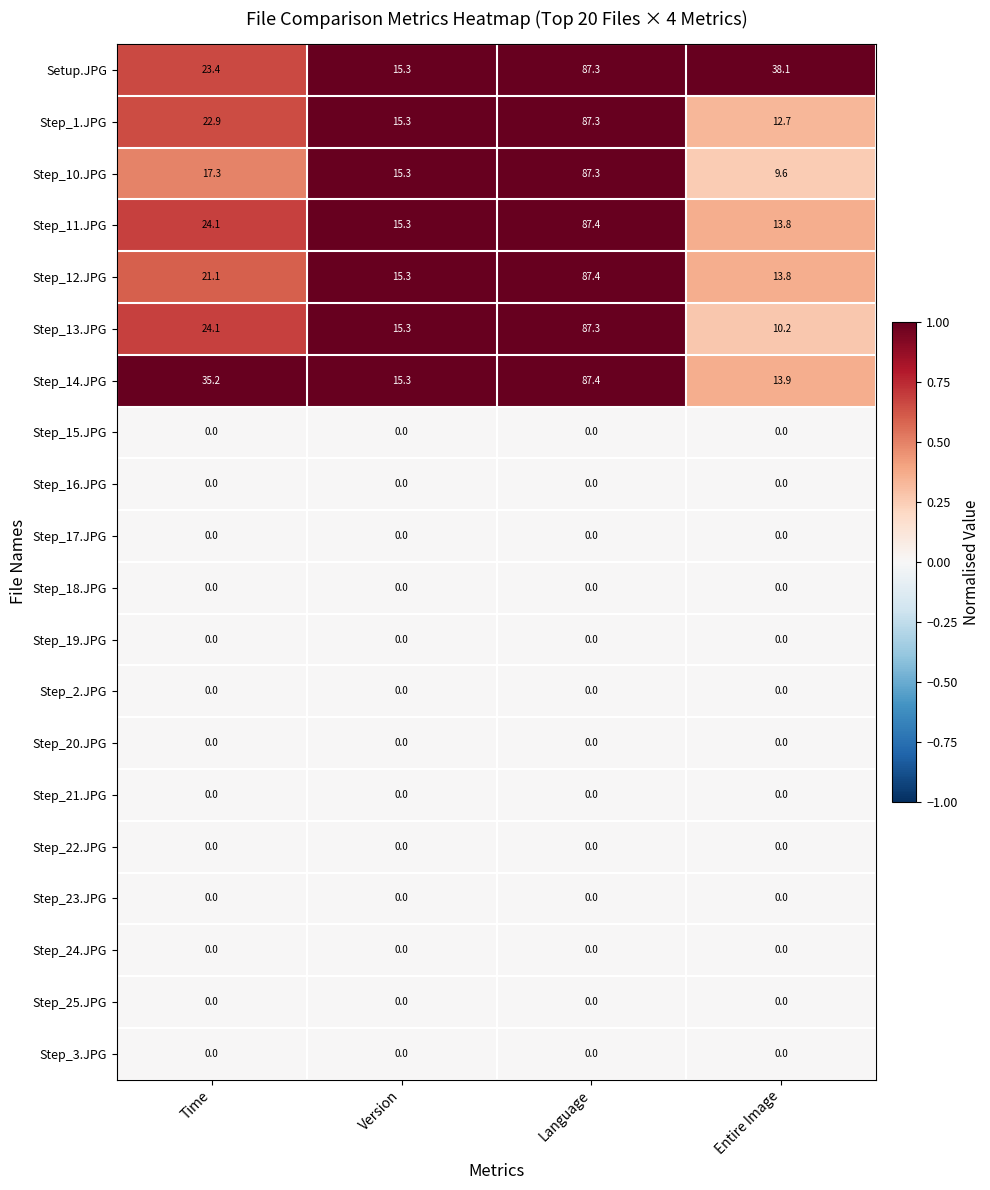

Which series has the largest total across all categories?

Setup.JPG